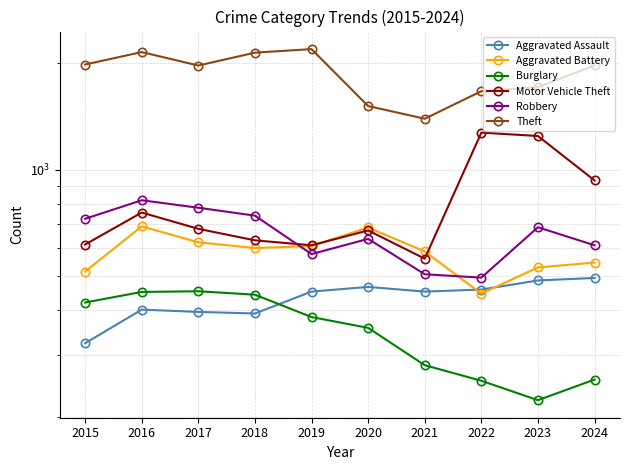

Is it true that Aggravated Battery equals 905 at 2024?

False